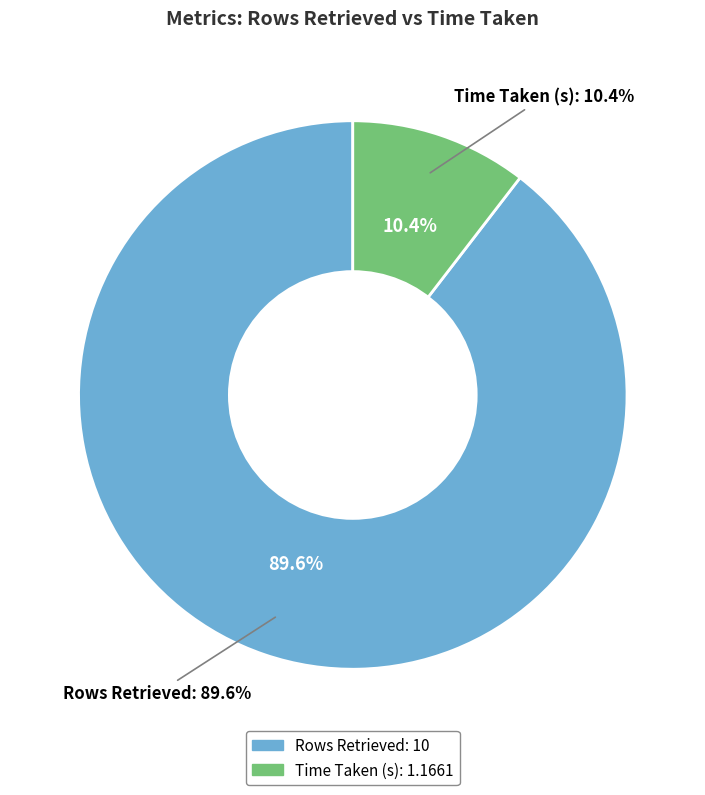

To the nearest percent, what is the average slice percentage?

50%